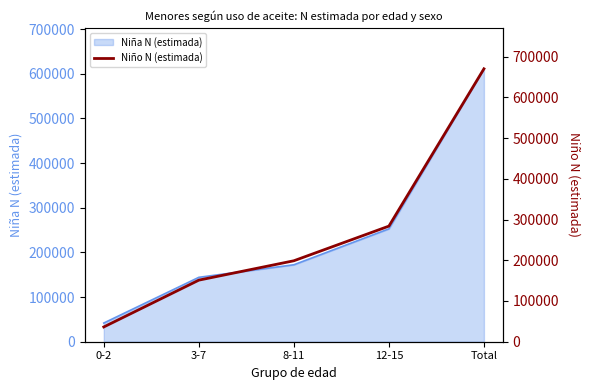

How many data points does each series have?

5